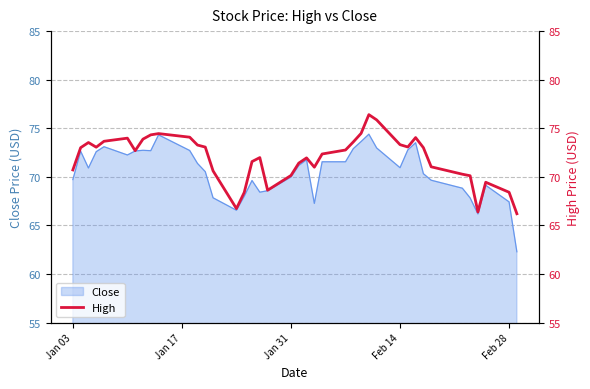

What is the maximum value for Close?

74.4